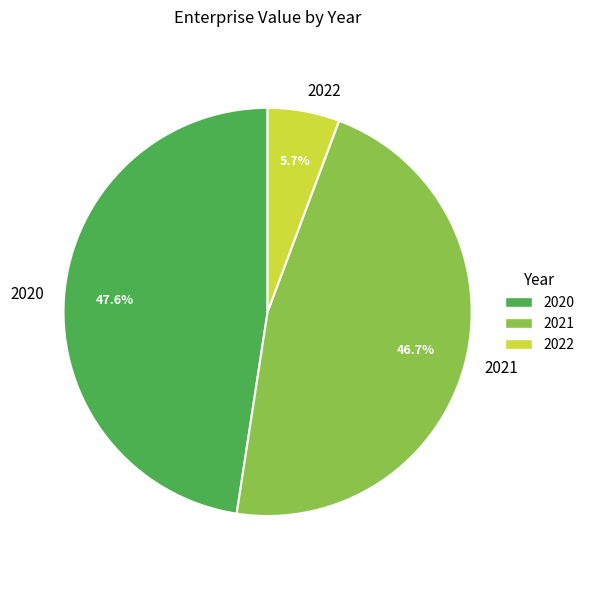

To the nearest percent, what is the average slice percentage?

33%